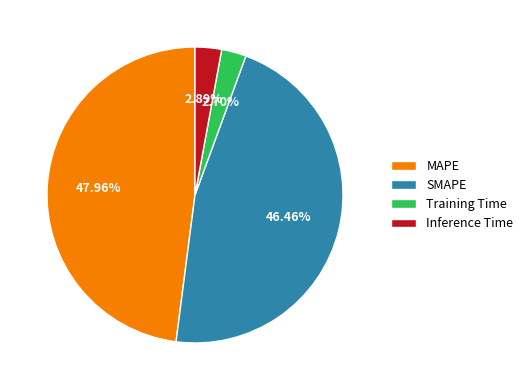

To the nearest percent, what portion does Inference Time represent?

3%